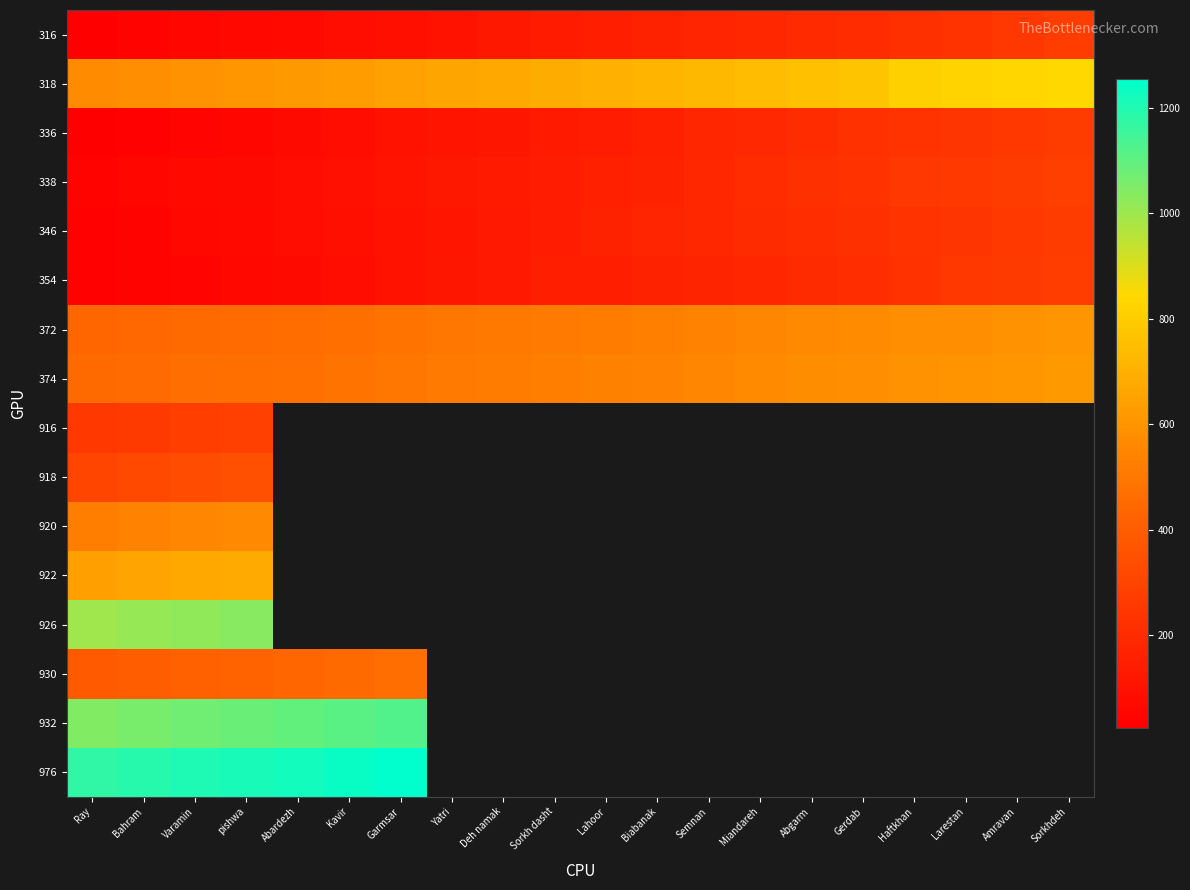

Reading right to left, transcribe all the data shown in this chart.

316: Sorkhdeh=272	Amravan=249	Larestan=233	Haftkhan=220	Gerdab=204	Abgarm=194	Miandareh=186	Semnan=174	Biabanak=167	Lahoor=149	Sorkh dasht=138	Deh namak=124	Yatri=105	Garmsar=92	Kavir=82	Abardezh=67	pishwa=60	Varamin=50	Bahram=40	Ray=25
318: Sorkhdeh=845	Amravan=834	Larestan=823	Haftkhan=813	Gerdab=771	Abgarm=758	Miandareh=745	Semnan=727	Biabanak=713	Lahoor=702	Sorkh dasht=684	Deh namak=675	Yatri=662	Garmsar=647	Kavir=633	Abardezh=619	pishwa=607	Varamin=594	Bahram=581	Ray=571
336: Sorkhdeh=267	Amravan=255	Larestan=245	Haftkhan=233	Gerdab=225	Abgarm=206	Miandareh=193	Semnan=179	Biabanak=159	Lahoor=144	Sorkh dasht=133	Deh namak=117	Yatri=109	Garmsar=98	Kavir=86	Abardezh=71	pishwa=57	Varamin=47	Bahram=39	Ray=26
338: Sorkhdeh=280	Amravan=270	Larestan=258	Haftkhan=250	Gerdab=231	Abgarm=218	Miandareh=204	Semnan=184	Biabanak=169	Lahoor=158	Sorkh dasht=142	Deh namak=134	Yatri=123	Garmsar=111	Kavir=96	Abardezh=82	pishwa=72	Varamin=64	Bahram=51	Ray=41
346: Sorkhdeh=267	Amravan=256	Larestan=244	Haftkhan=232	Gerdab=220	Abgarm=210	Miandareh=198	Semnan=187	Biabanak=177	Lahoor=166	Sorkh dasht=143	Deh namak=127	Yatri=114	Garmsar=98	Kavir=88	Abardezh=80	pishwa=68	Varamin=61	Bahram=44	Ray=33
354: Sorkhdeh=272	Amravan=262	Larestan=251	Haftkhan=228	Gerdab=212	Abgarm=199	Miandareh=183	Semnan=173	Biabanak=165	Lahoor=153	Sorkh dasht=146	Deh namak=129	Yatri=118	Garmsar=104	Kavir=85	Abardezh=72	pishwa=62	Varamin=47	Bahram=40	Ray=30
372: Sorkhdeh=602	Amravan=595	Larestan=585	Haftkhan=579	Gerdab=568	Abgarm=561	Miandareh=552	Semnan=536	Biabanak=526	Lahoor=517	Sorkh dasht=507	Deh namak=501	Yatri=492	Garmsar=484	Kavir=471	Abardezh=461	pishwa=455	Varamin=450	Bahram=442	Ray=434
374: Sorkhdeh=617	Amravan=610	Larestan=600	Haftkhan=594	Gerdab=583	Abgarm=576	Miandareh=567	Semnan=551	Biabanak=541	Lahoor=532	Sorkh dasht=522	Deh namak=516	Yatri=507	Garmsar=499	Kavir=486	Abardezh=476	pishwa=470	Varamin=465	Bahram=457	Ray=449
916: Sorkhdeh=0	Amravan=0	Larestan=0	Haftkhan=0	Gerdab=0	Abgarm=0	Miandareh=0	Semnan=0	Biabanak=0	Lahoor=0	Sorkh dasht=0	Deh namak=0	Yatri=0	Garmsar=0	Kavir=0	Abardezh=0	pishwa=289	Varamin=279	Bahram=265	Ray=253
918: Sorkhdeh=0	Amravan=0	Larestan=0	Haftkhan=0	Gerdab=0	Abgarm=0	Miandareh=0	Semnan=0	Biabanak=0	Lahoor=0	Sorkh dasht=0	Deh namak=0	Yatri=0	Garmsar=0	Kavir=0	Abardezh=0	pishwa=344	Varamin=334	Bahram=320	Ray=308
920: Sorkhdeh=0	Amravan=0	Larestan=0	Haftkhan=0	Gerdab=0	Abgarm=0	Miandareh=0	Semnan=0	Biabanak=0	Lahoor=0	Sorkh dasht=0	Deh namak=0	Yatri=0	Garmsar=0	Kavir=0	Abardezh=0	pishwa=559	Varamin=549	Bahram=535	Ray=523
922: Sorkhdeh=0	Amravan=0	Larestan=0	Haftkhan=0	Gerdab=0	Abgarm=0	Miandareh=0	Semnan=0	Biabanak=0	Lahoor=0	Sorkh dasht=0	Deh namak=0	Yatri=0	Garmsar=0	Kavir=0	Abardezh=0	pishwa=679	Varamin=669	Bahram=655	Ray=643
926: Sorkhdeh=0	Amravan=0	Larestan=0	Haftkhan=0	Gerdab=0	Abgarm=0	Miandareh=0	Semnan=0	Biabanak=0	Lahoor=0	Sorkh dasht=0	Deh namak=0	Yatri=0	Garmsar=0	Kavir=0	Abardezh=0	pishwa=1034	Varamin=1024	Bahram=1010	Ray=998
930: Sorkhdeh=0	Amravan=0	Larestan=0	Haftkhan=0	Gerdab=0	Abgarm=0	Miandareh=0	Semnan=0	Biabanak=0	Lahoor=0	Sorkh dasht=0	Deh namak=0	Yatri=0	Garmsar=464	Kavir=449	Abardezh=435	pishwa=424	Varamin=414	Bahram=400	Ray=388
932: Sorkhdeh=0	Amravan=0	Larestan=0	Haftkhan=0	Gerdab=0	Abgarm=0	Miandareh=0	Semnan=0	Biabanak=0	Lahoor=0	Sorkh dasht=0	Deh namak=0	Yatri=0	Garmsar=1124	Kavir=1109	Abardezh=1095	pishwa=1084	Varamin=1074	Bahram=1060	Ray=1048
976: Sorkhdeh=0	Amravan=0	Larestan=0	Haftkhan=0	Gerdab=0	Abgarm=0	Miandareh=0	Semnan=0	Biabanak=0	Lahoor=0	Sorkh dasht=0	Deh namak=0	Yatri=0	Garmsar=1255	Kavir=1240	Abardezh=1226	pishwa=1215	Varamin=1204	Bahram=1190	Ray=1178